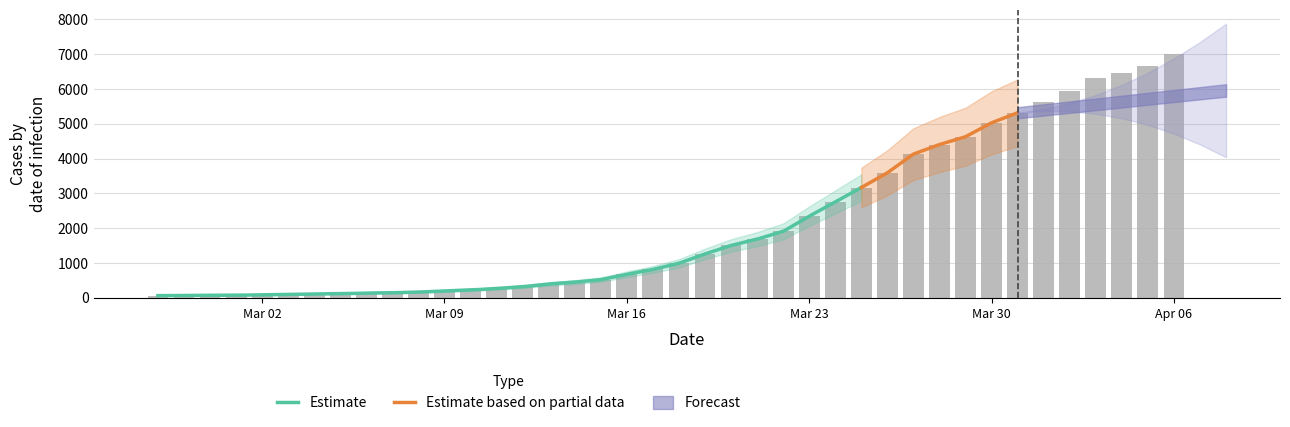

The chart shows a value of 8705 at 2020-04-03. True or false?

False